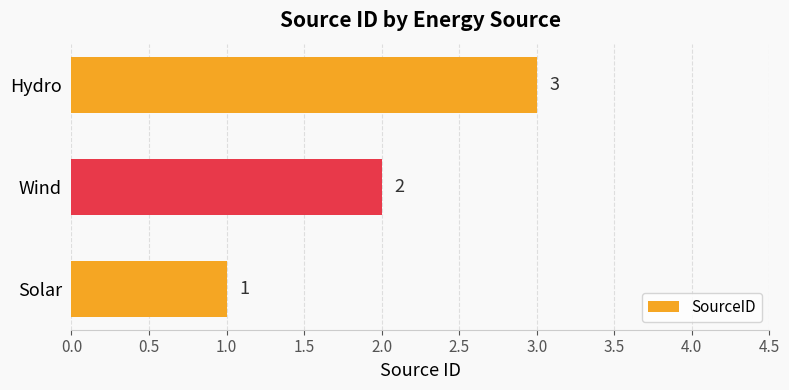

Does the chart contain any negative values?

No